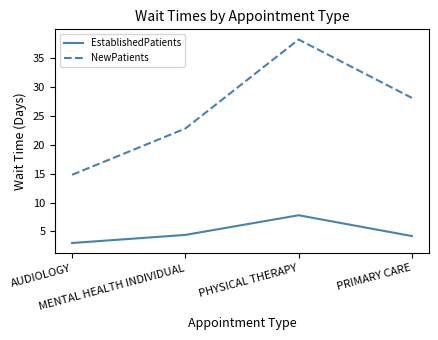

List the labels in order of NewPatients value, smallest first.

AUDIOLOGY, MENTAL HEALTH INDIVIDUAL, PRIMARY CARE, PHYSICAL THERAPY